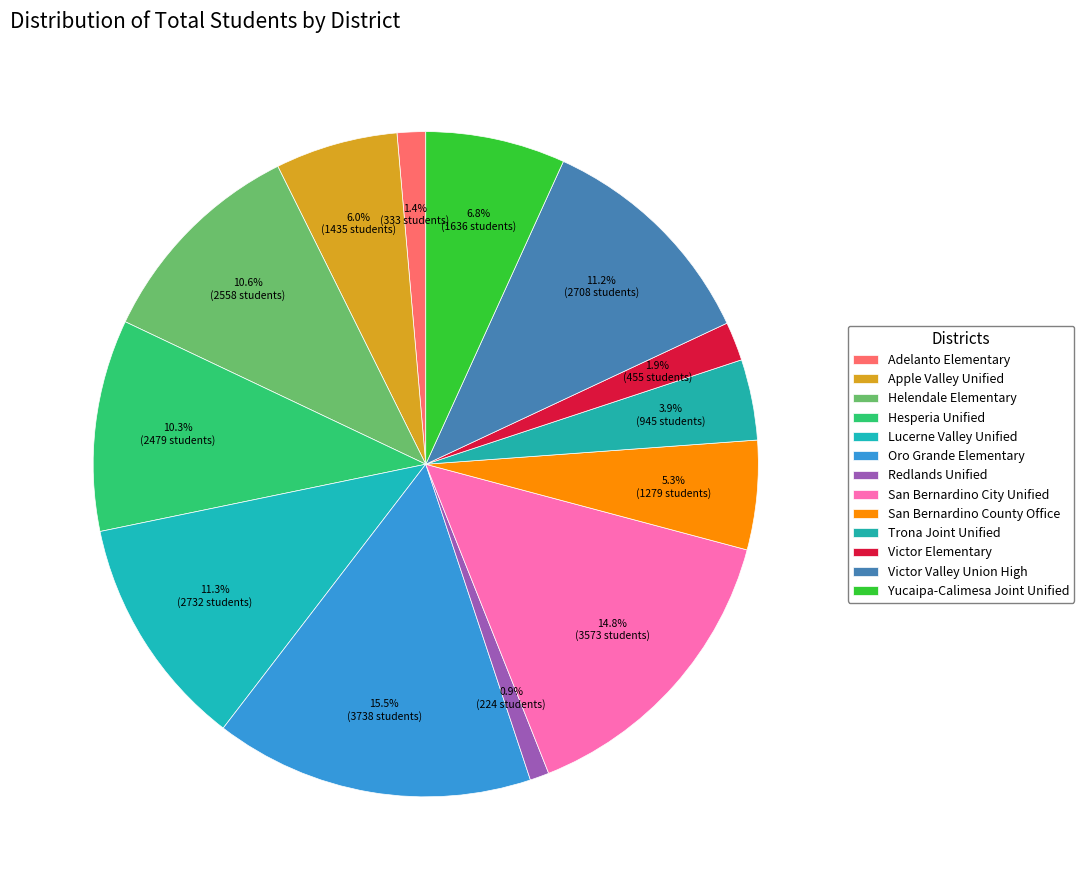

Is there any slice that represents more than half of the pie?

No